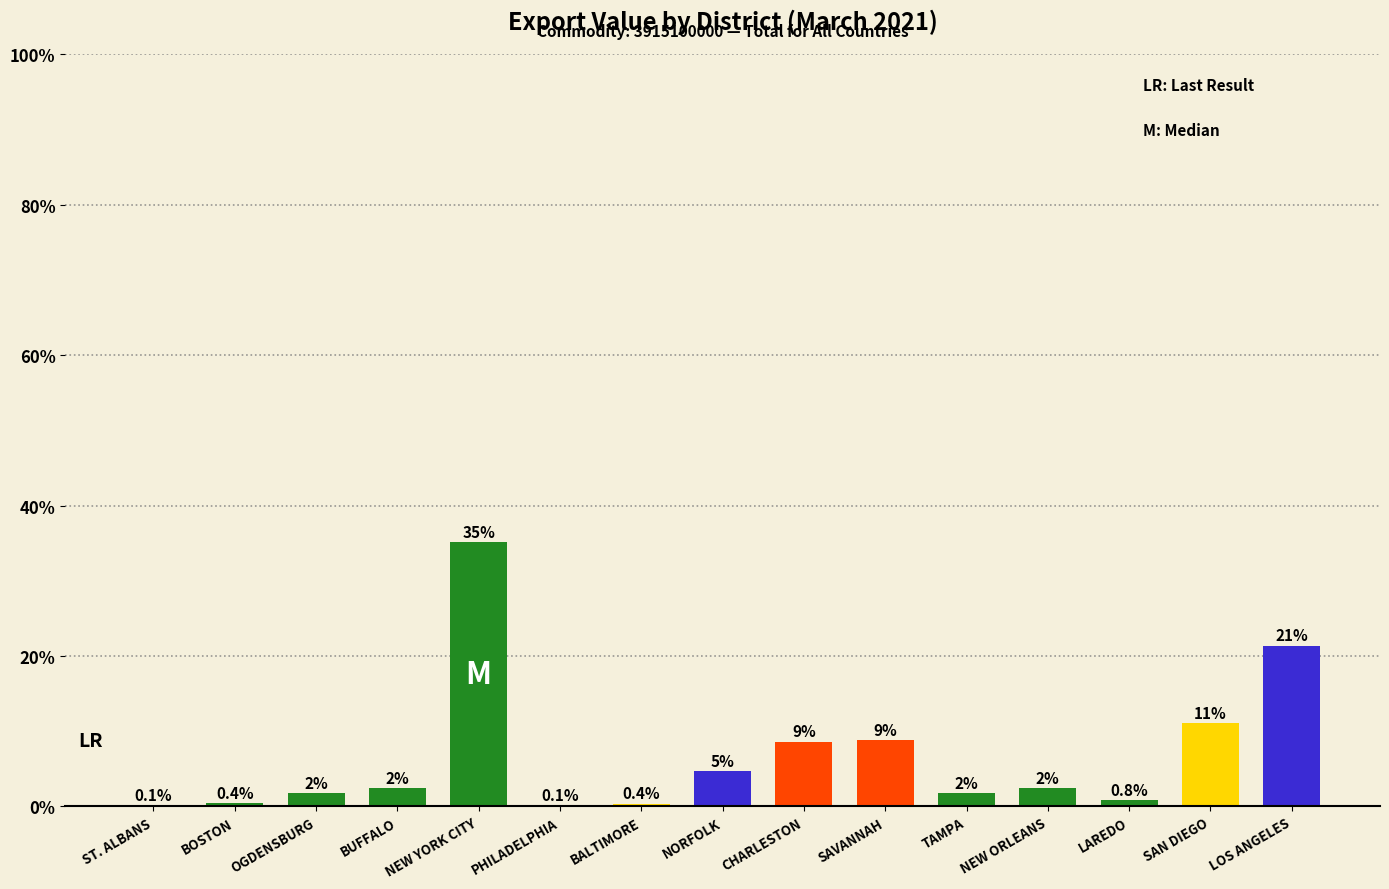

What is the label of the 9th bar from the right?

BALTIMORE